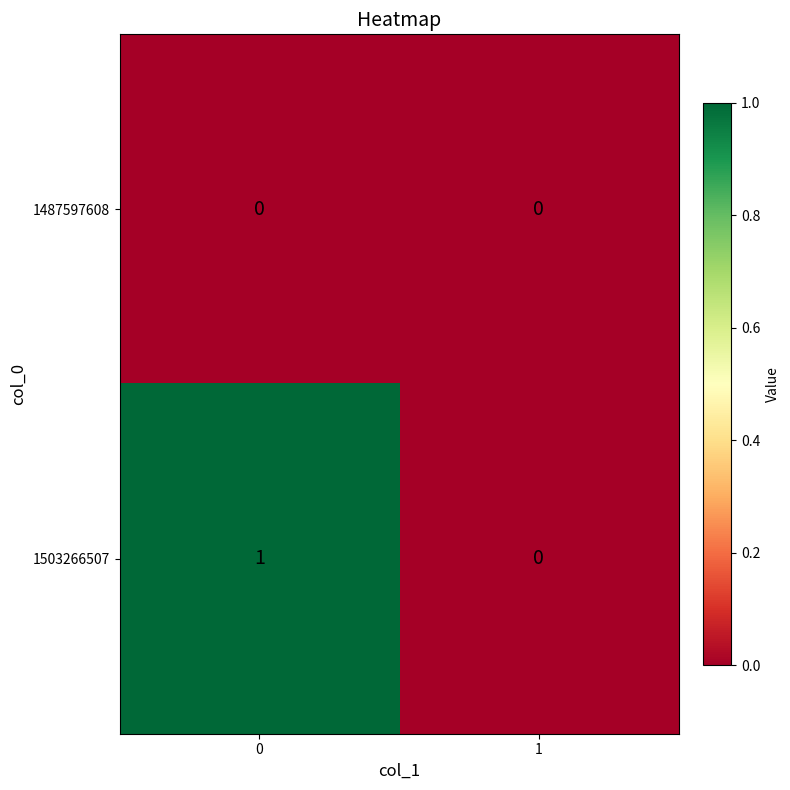

Rank the series at 0 from lowest to highest value.

1487597608, 1503266507